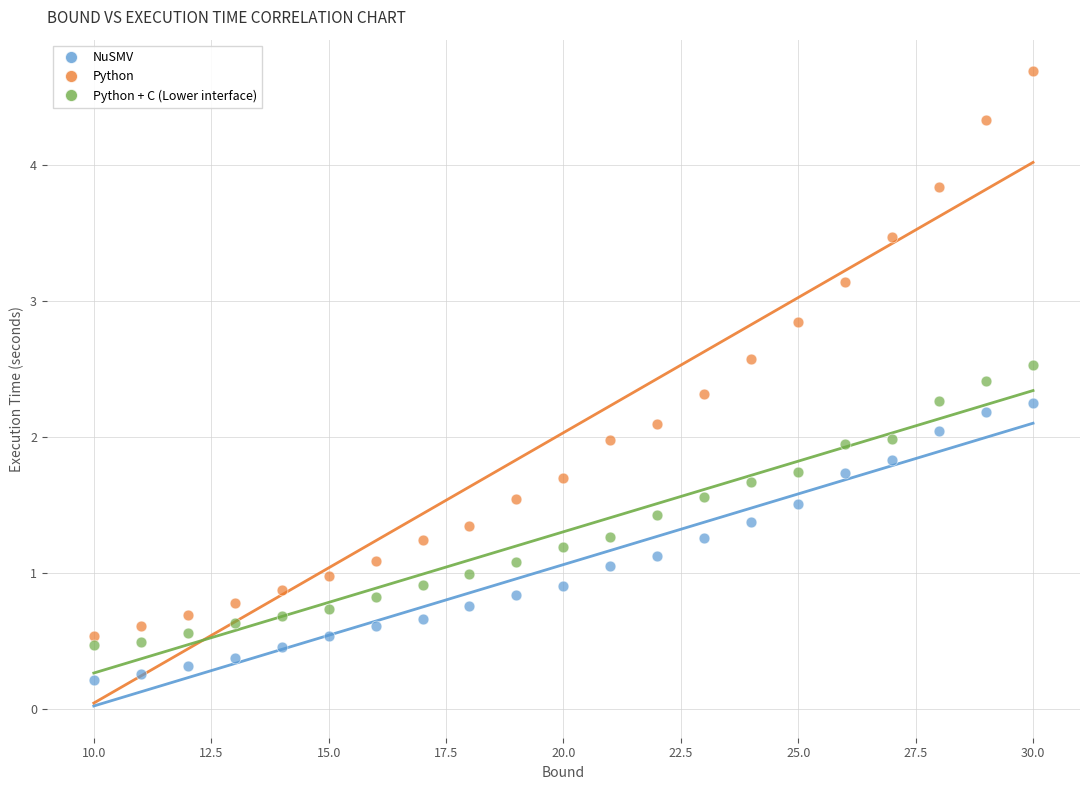

Which series reaches the maximum Y coordinate?

Python